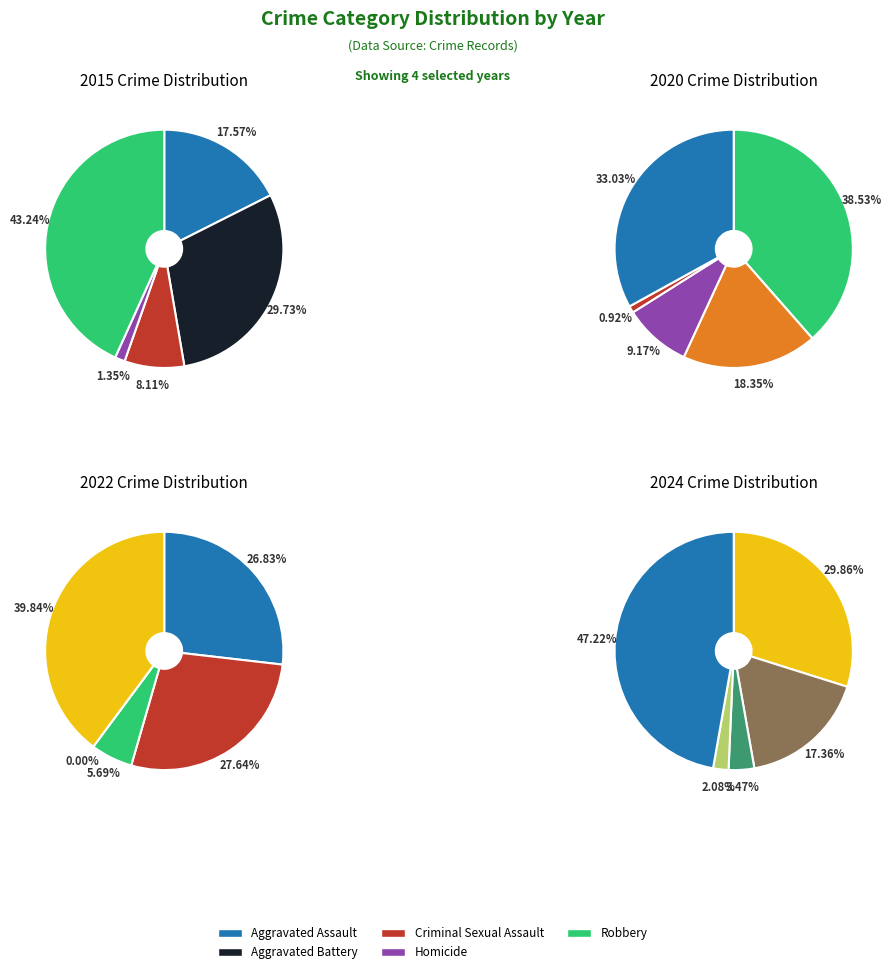

To the nearest percent, what is the combined percentage of Criminal Sexual Assault and Robbery?

51%